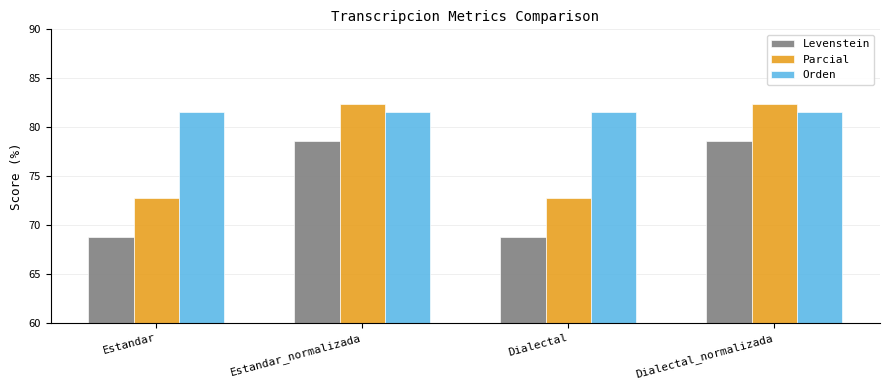

How many categories are shown in the chart?

4